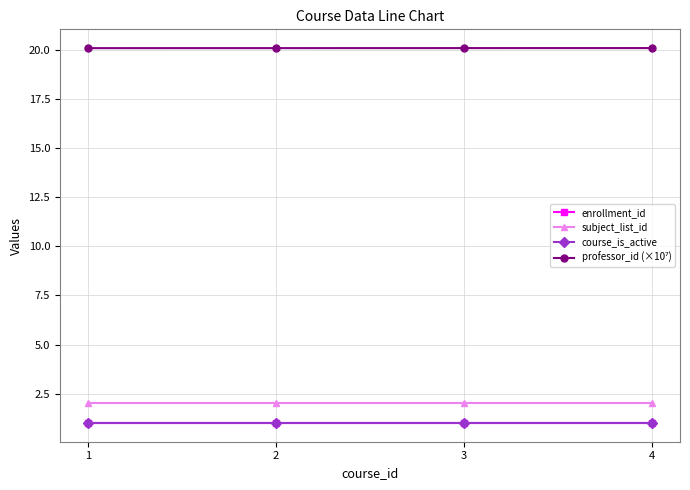

Rank the categories by enrollment_id value from highest to lowest.

1, 2, 3, 4